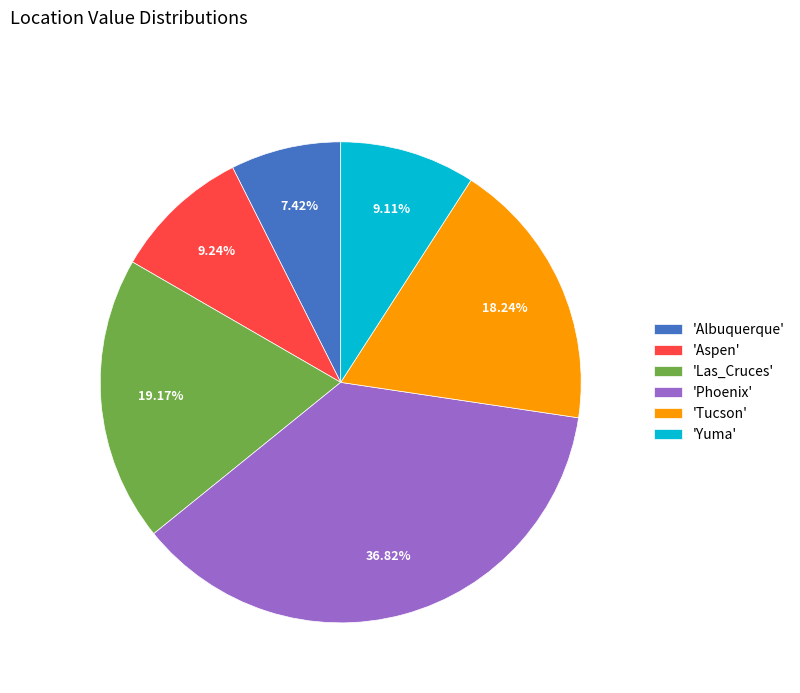

Which category has the smallest portion of the pie?

'Albuquerque'